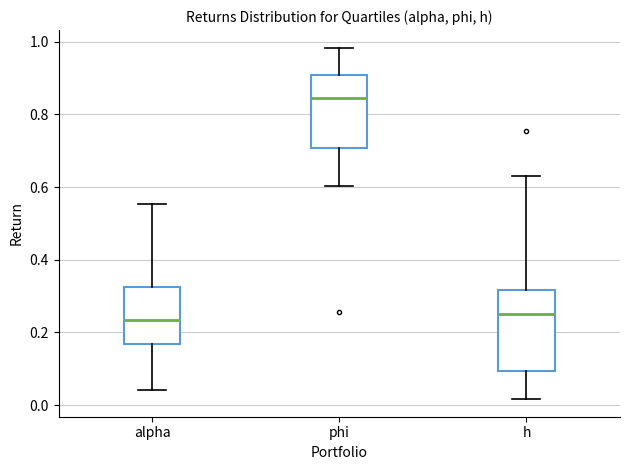

Which box's median line is the highest?

phi